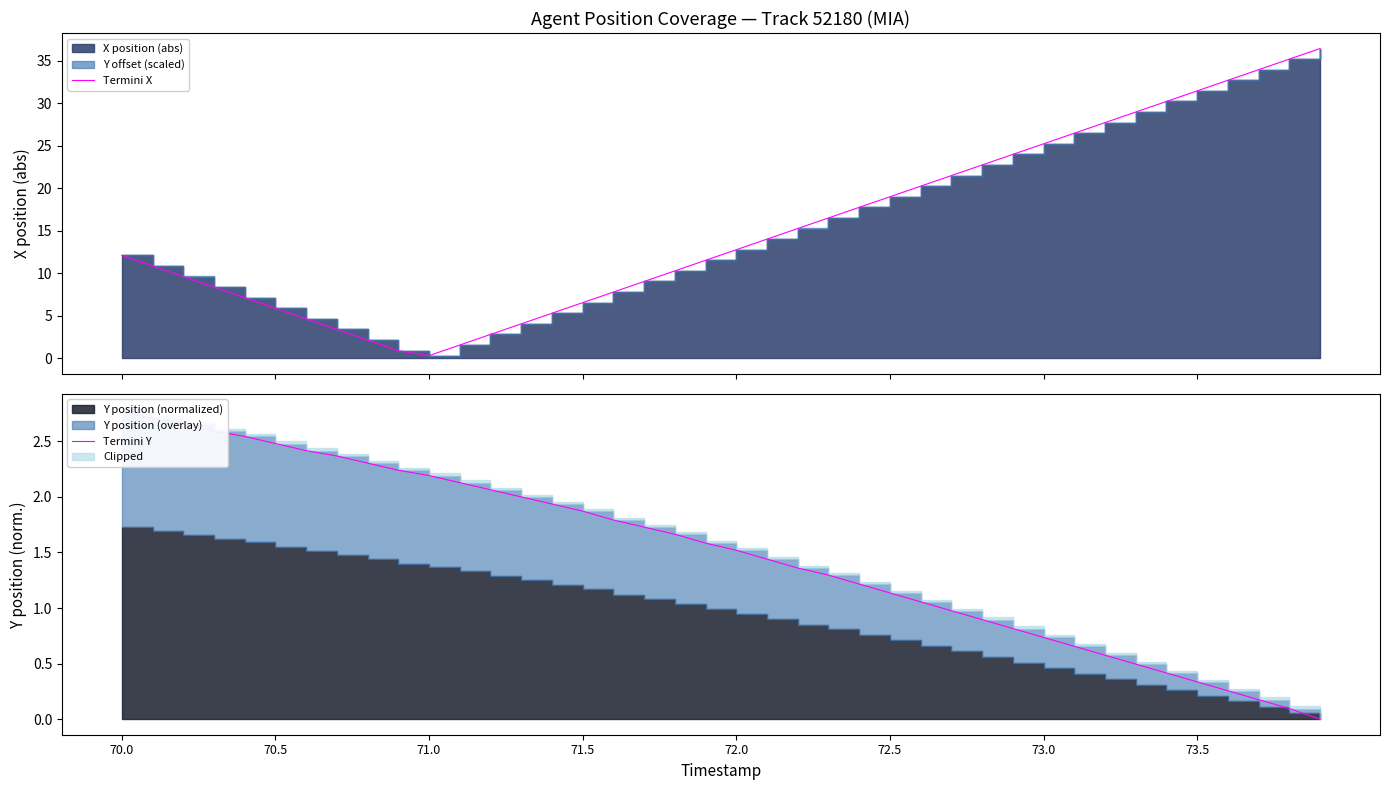

How many lines are shown in the chart?

2